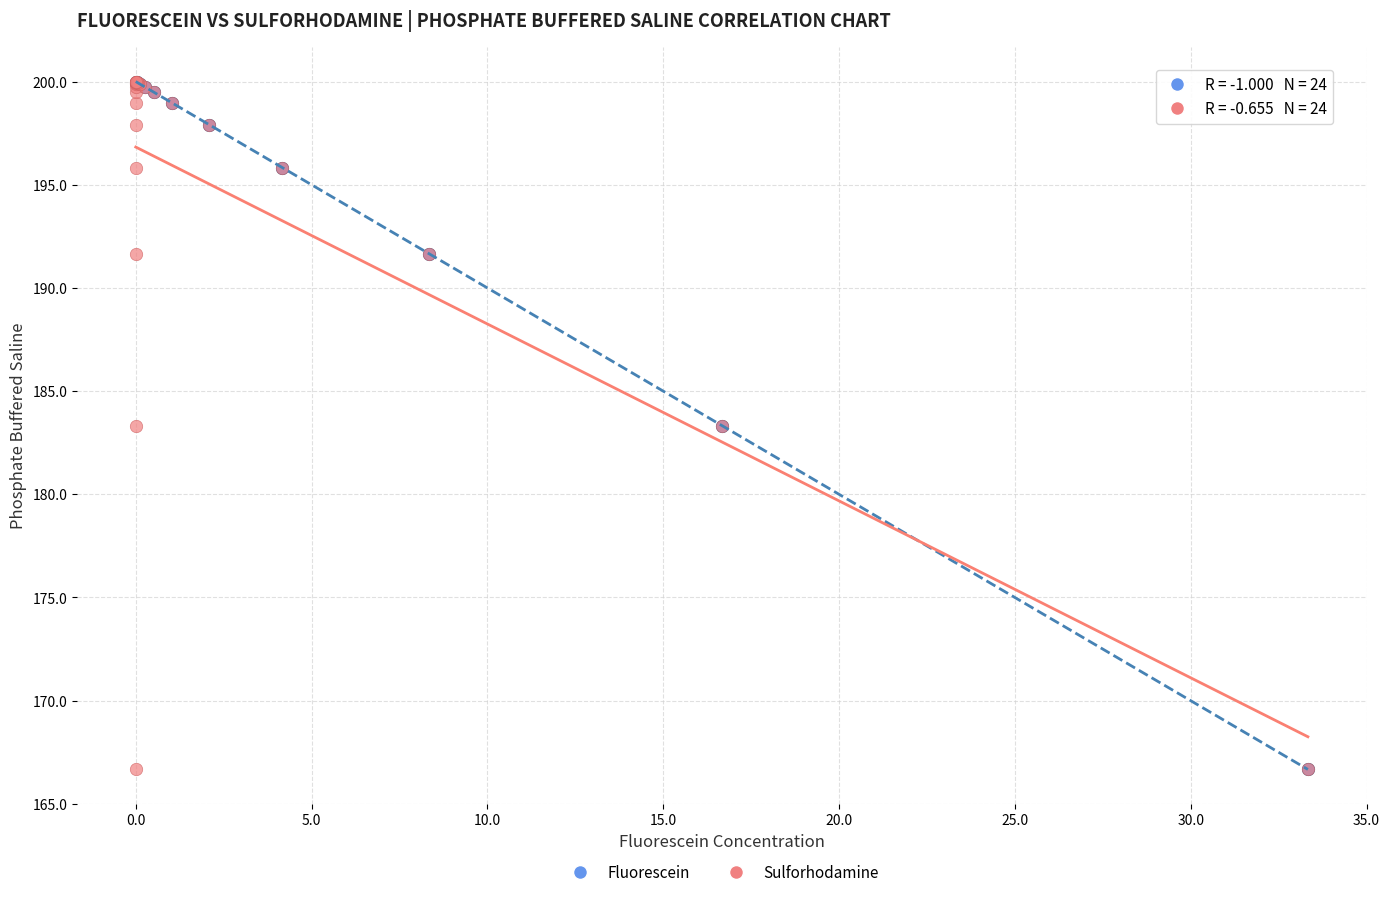

What are all the series names shown in the legend?

Fluorescein, Sulforhodamine